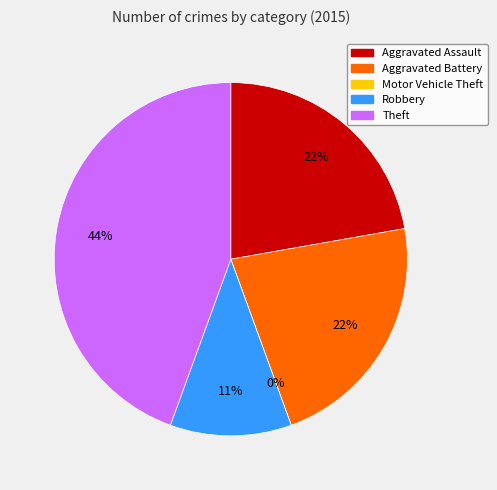

To the nearest percent, what portion does Robbery represent?

11%